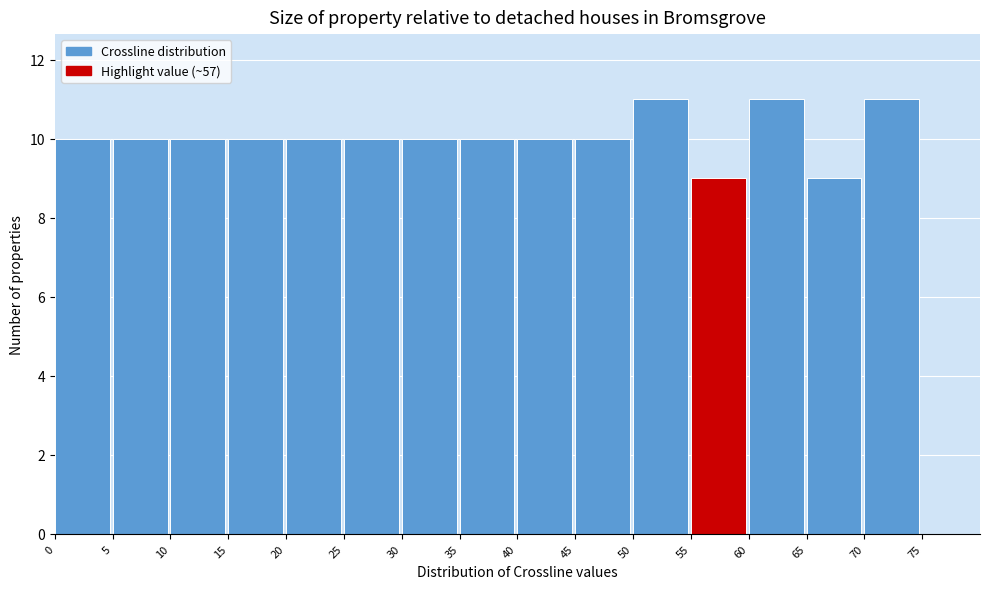

Reading left to right, list every bar in this chart as the range it spans on the x-axis followed by its height. The values are not printed on the chart, so give them approximately, as read against the axis.

0 to 5: 10
5 to 10: 10
10 to 15: 10
15 to 20: 10
20 to 25: 10
25 to 30: 10
30 to 35: 10
35 to 40: 10
40 to 45: 10
45 to 50: 10
50 to 55: 11
55 to 60: 9
60 to 65: 11
65 to 70: 9
70 to 75: 11